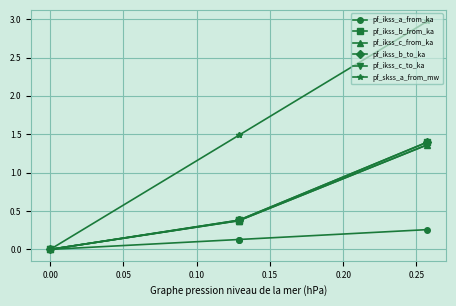

What are all the series names shown in the legend?

pf_ikss_a_from_ka, pf_ikss_b_from_ka, pf_ikss_c_from_ka, pf_ikss_b_to_ka, pf_ikss_c_to_ka, pf_skss_a_from_mw